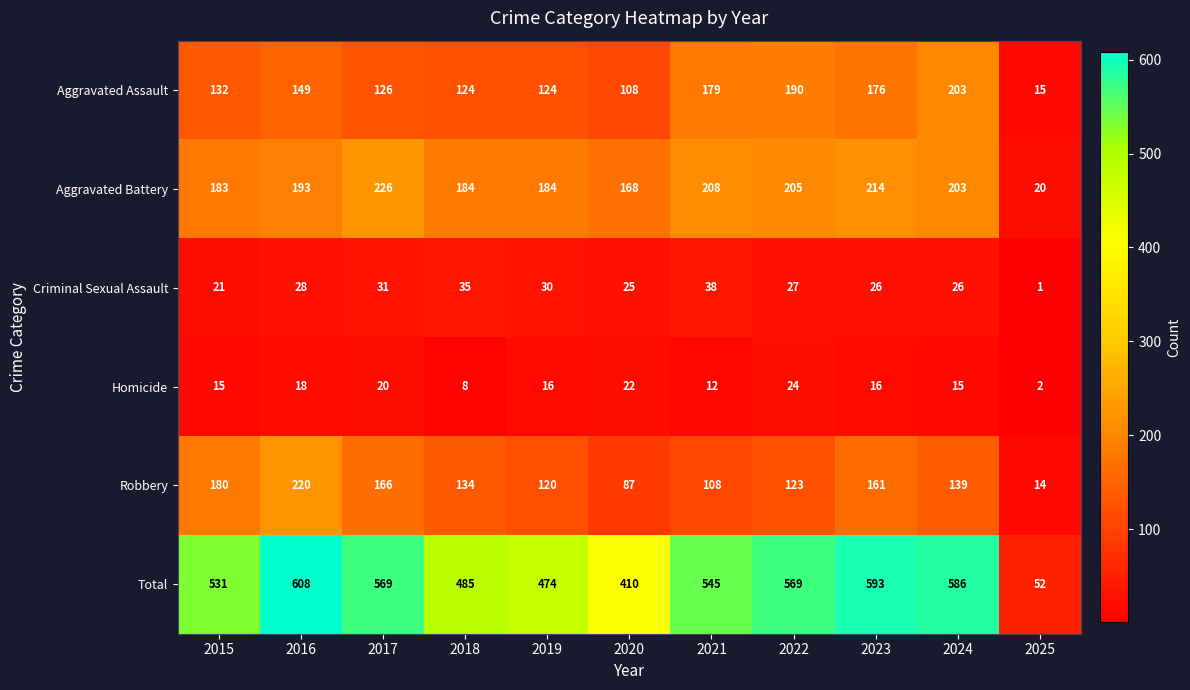

Rank the series by their maximum value, from highest to lowest.

Total, Aggravated Battery, Robbery, Aggravated Assault, Criminal Sexual Assault, Homicide